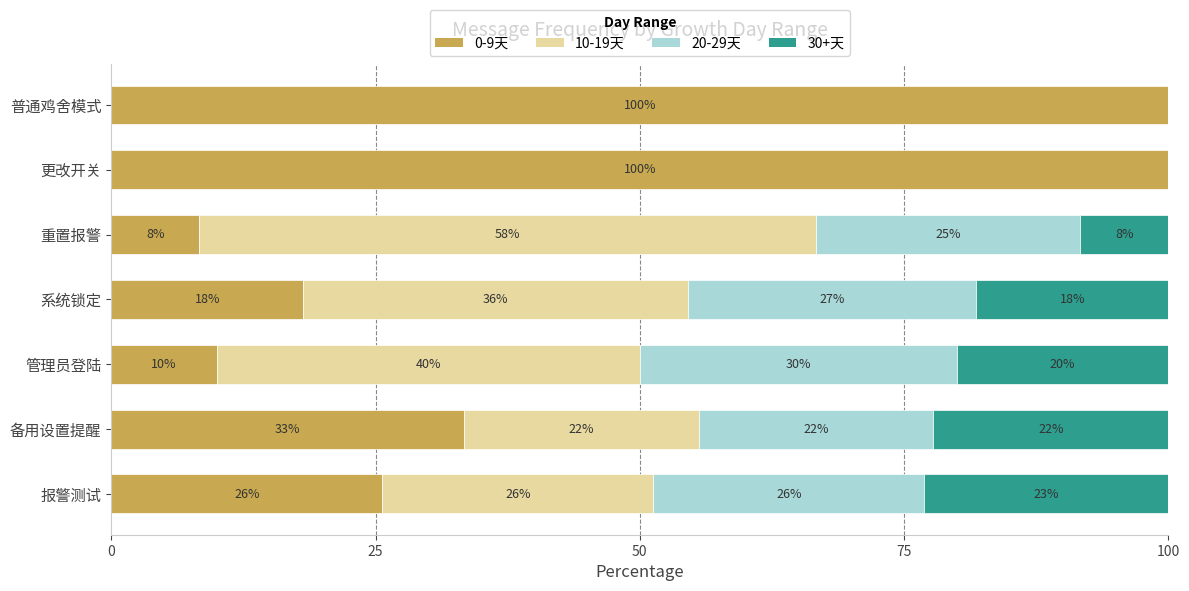

What are all the series names shown in the legend?

0-9天, 10-19天, 20-29天, 30+天